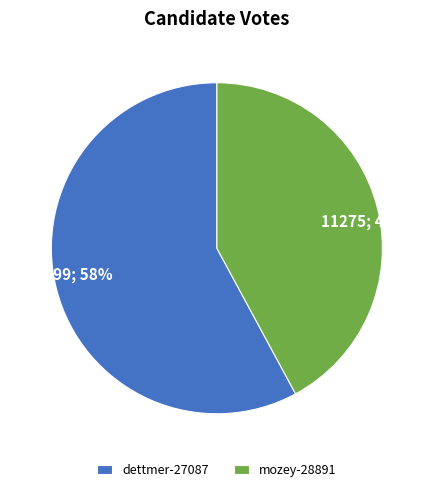

Is the sum of 15499; 58% and 11275; 42% greater than half?

Yes